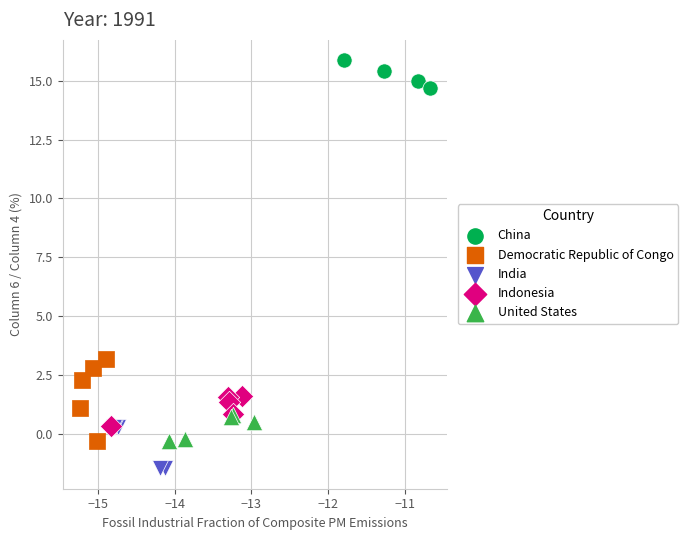

Which series contains the highest Y value?

China